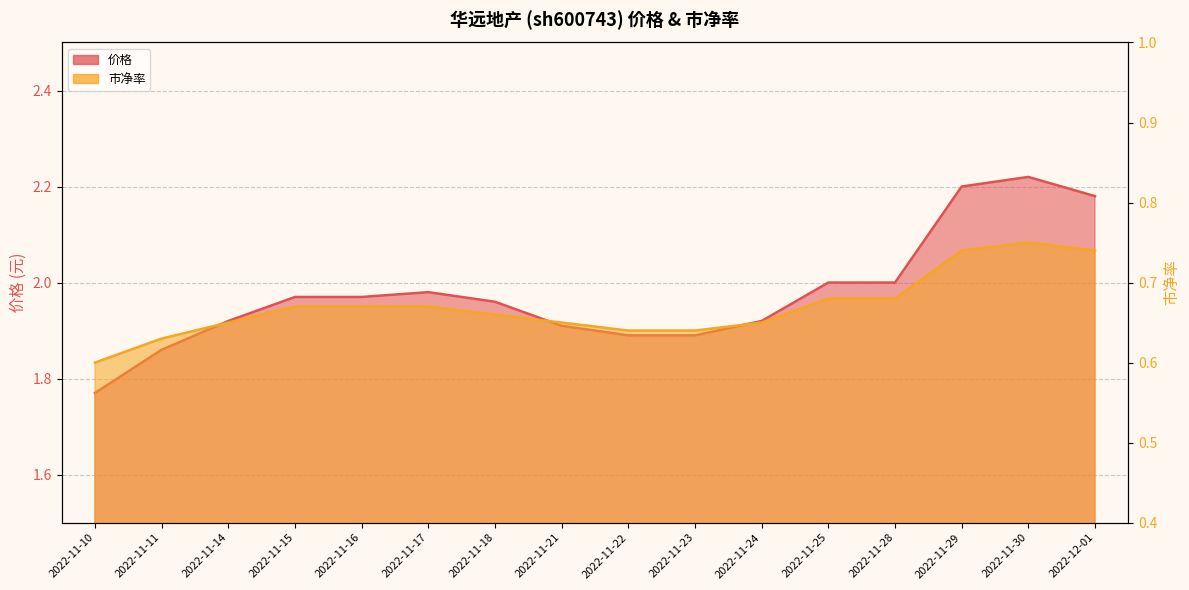

What value does the 市净率 series have at 2022-11-22?

0.6